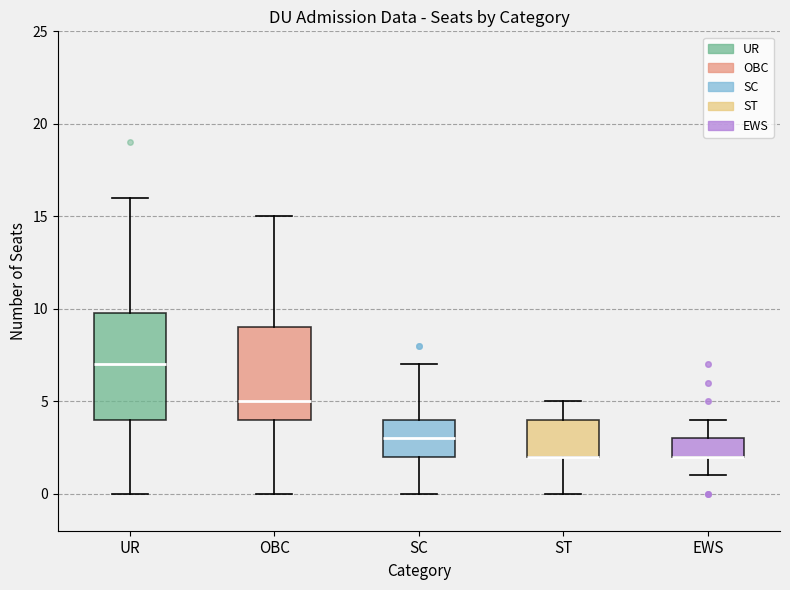

Where does the median line of the box for OBC sit on the y-axis? The values are not printed on the chart, so give them approximately, as read against the axis.

5